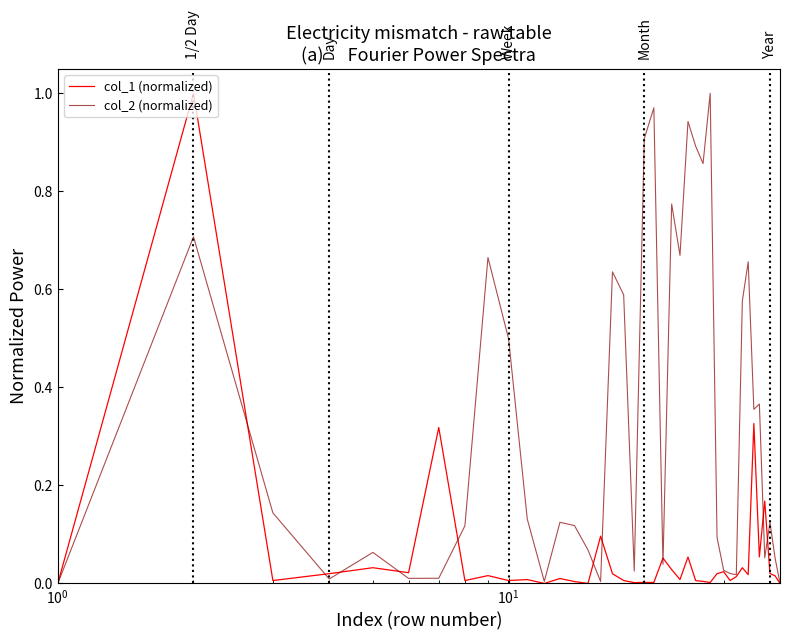

List the series in order of their overall mean, lowest first.

col_1 (normalized), col_2 (normalized)